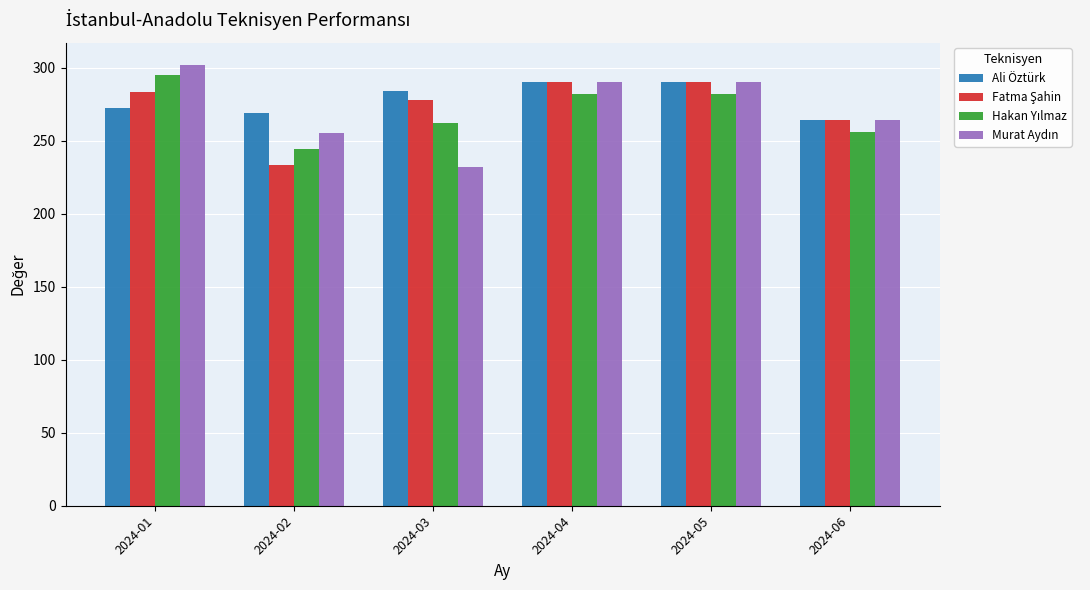

What is the maximum value for Ali Öztürk?

290